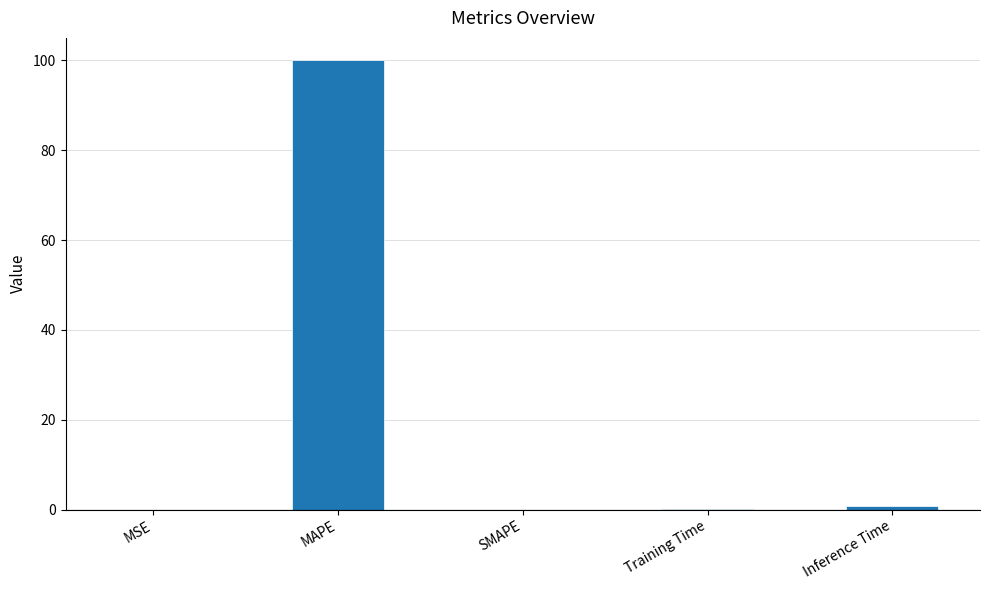

What is the sum of all values?

101.0